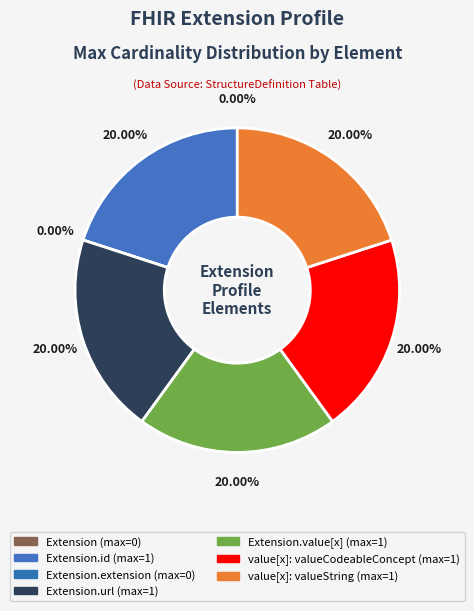

Between Extension.value[x]:valueString and Extension.url, which is larger?

Extension.url